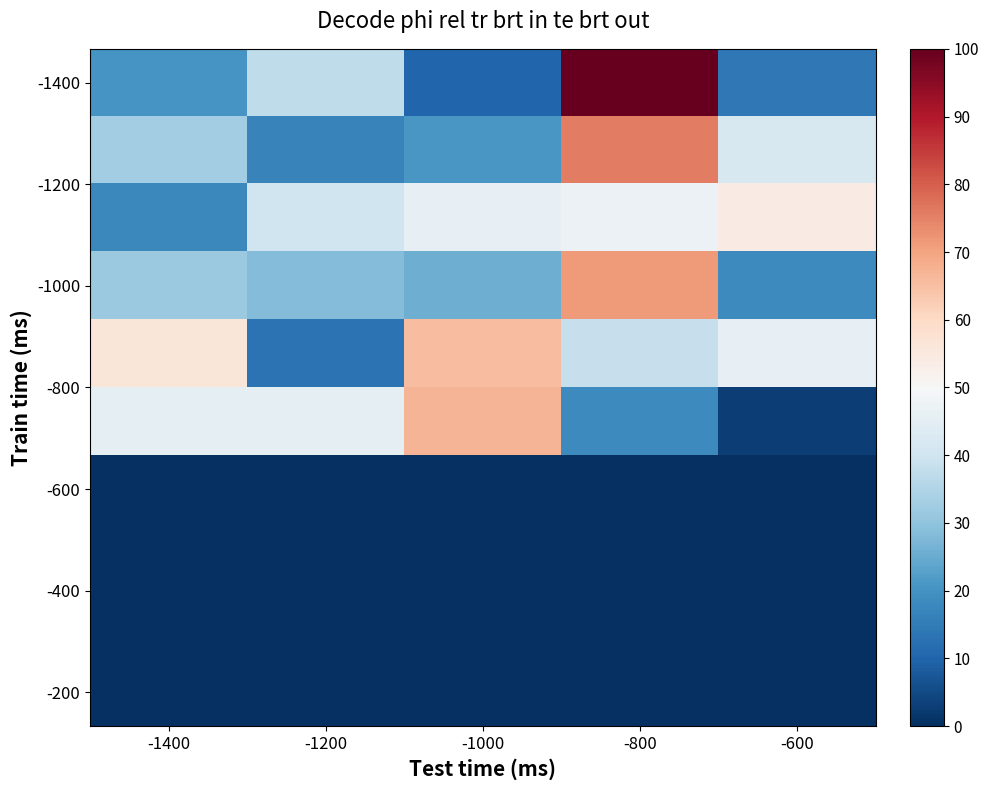

At which category is the sum across all series the highest?

-800